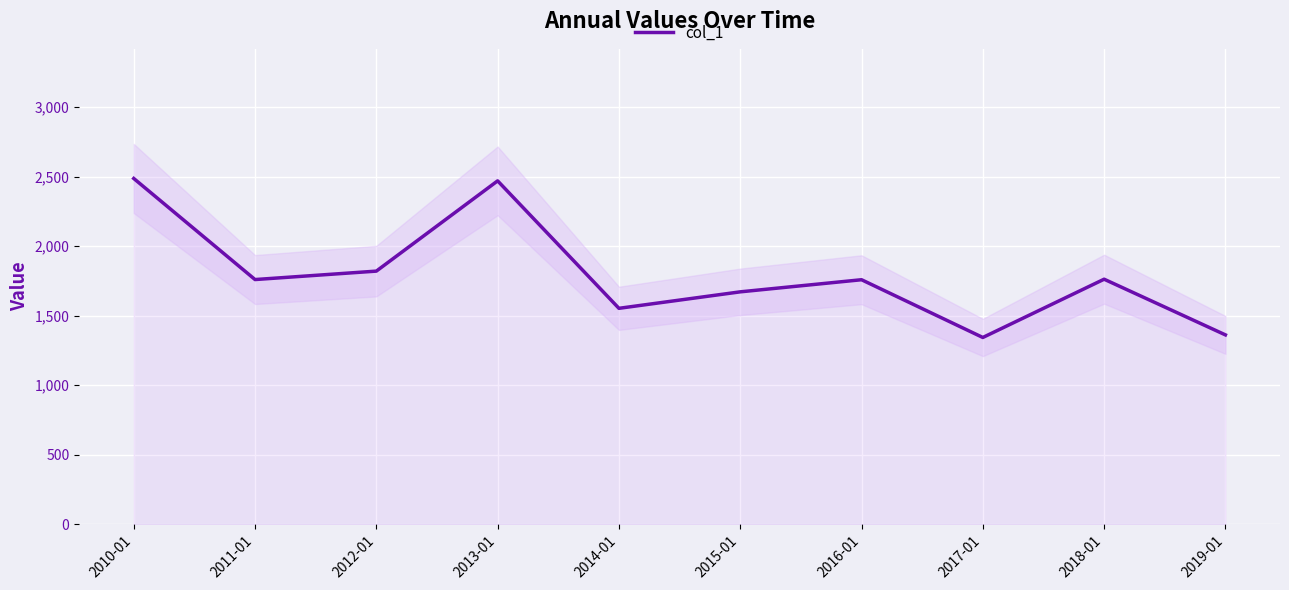

Reading right to left, what are all the values shown in this chart?

2019-01=1361.9	2018-01=1762.6	2017-01=1343.3	2016-01=1758.9	2015-01=1671.7	2014-01=1553.1	2013-01=2470.4	2012-01=1820.8	2011-01=1760.2	2010-01=2487.6